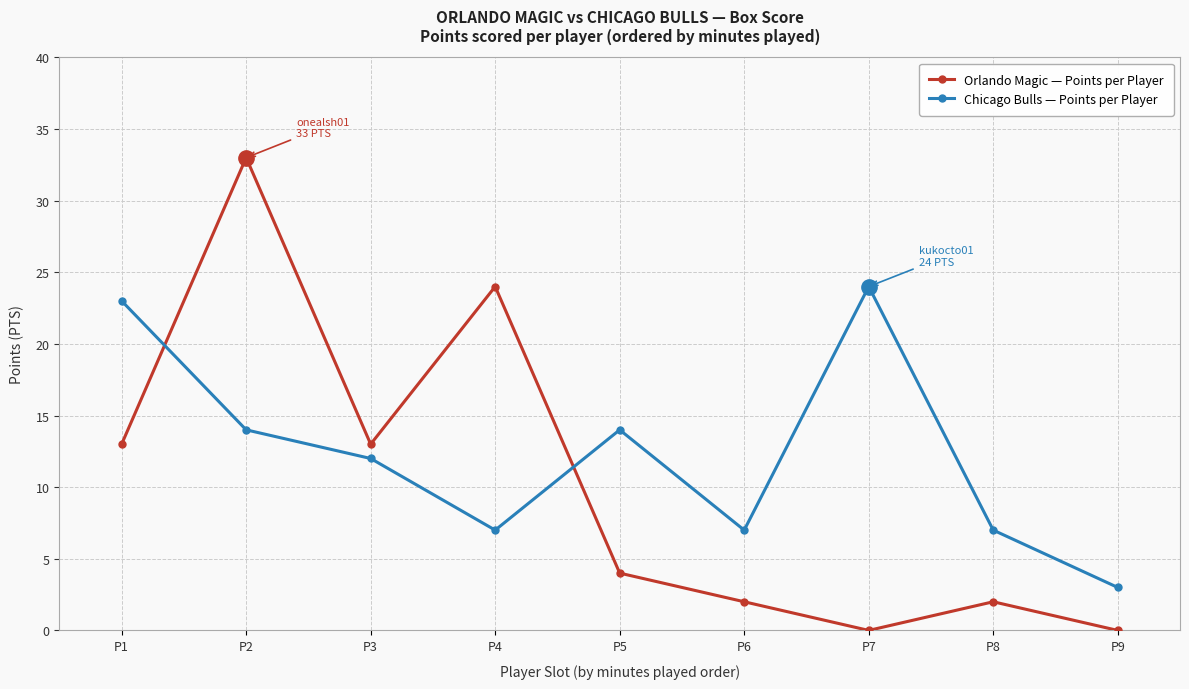

Where is the first local maximum for Chicago Bulls — Points per Player?

P5